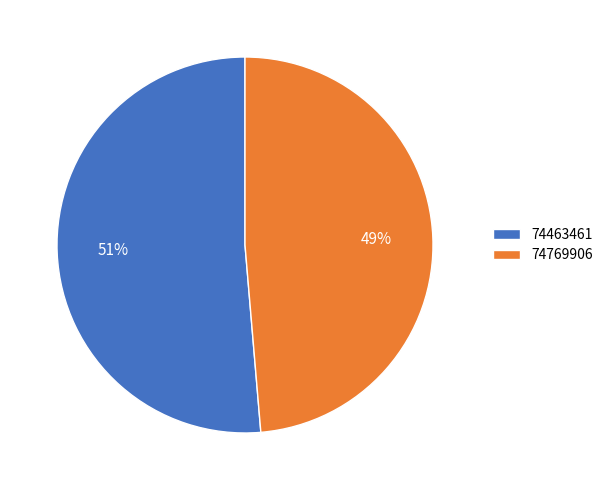

Count the number of slices in the pie.

2